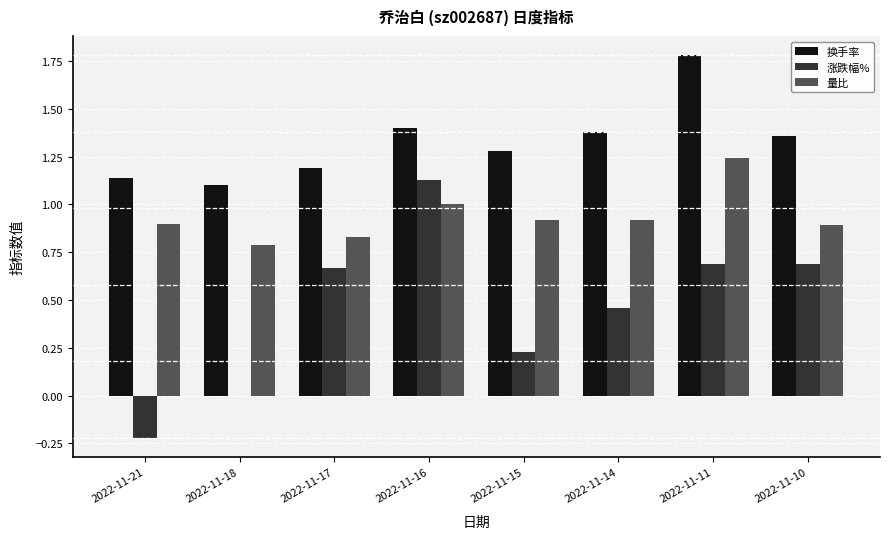

Is the value of 涨跌幅% at 2022-11-11 greater than the value of 换手率 at 2022-11-15?

No